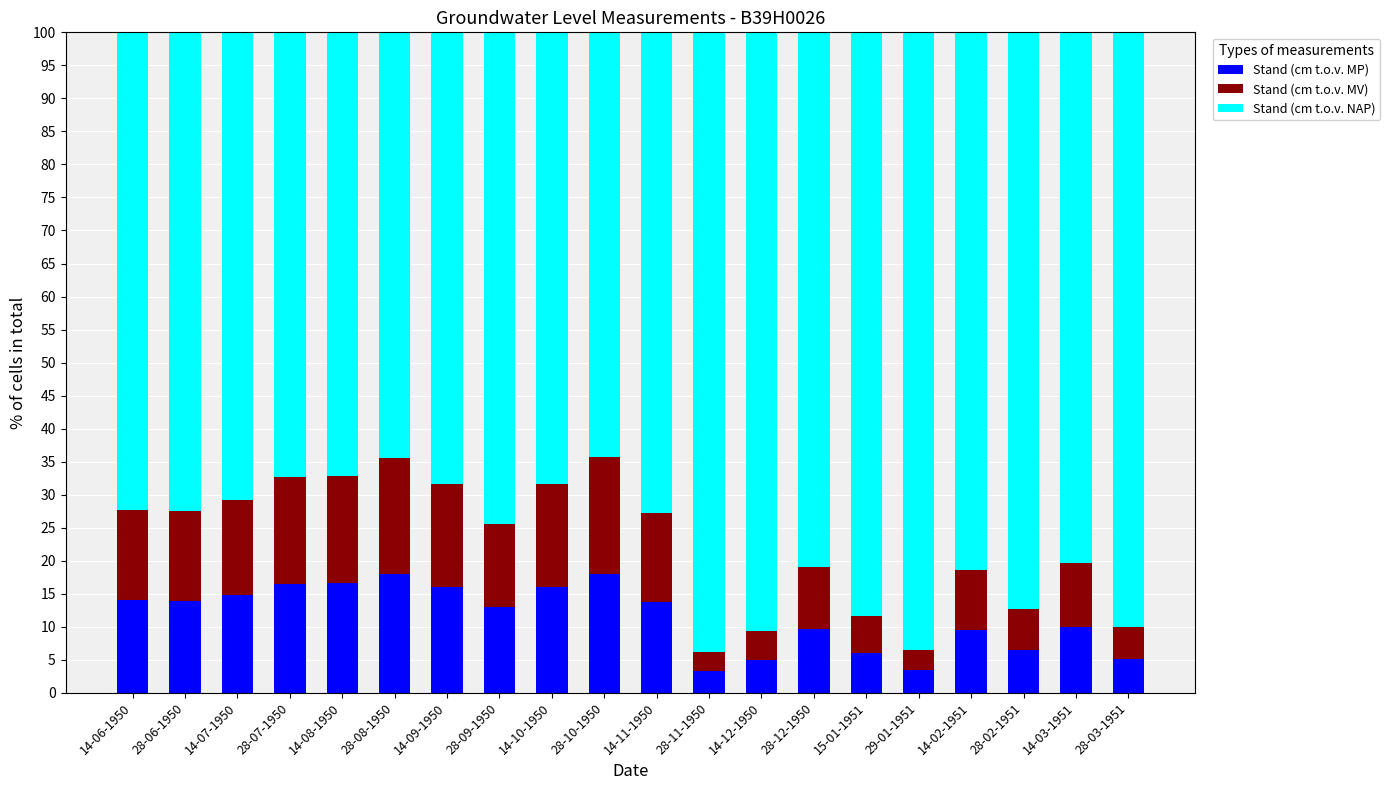

What is the value of the Stand (cm t.o.v. MP) bar at the 19th from the left?

10.0